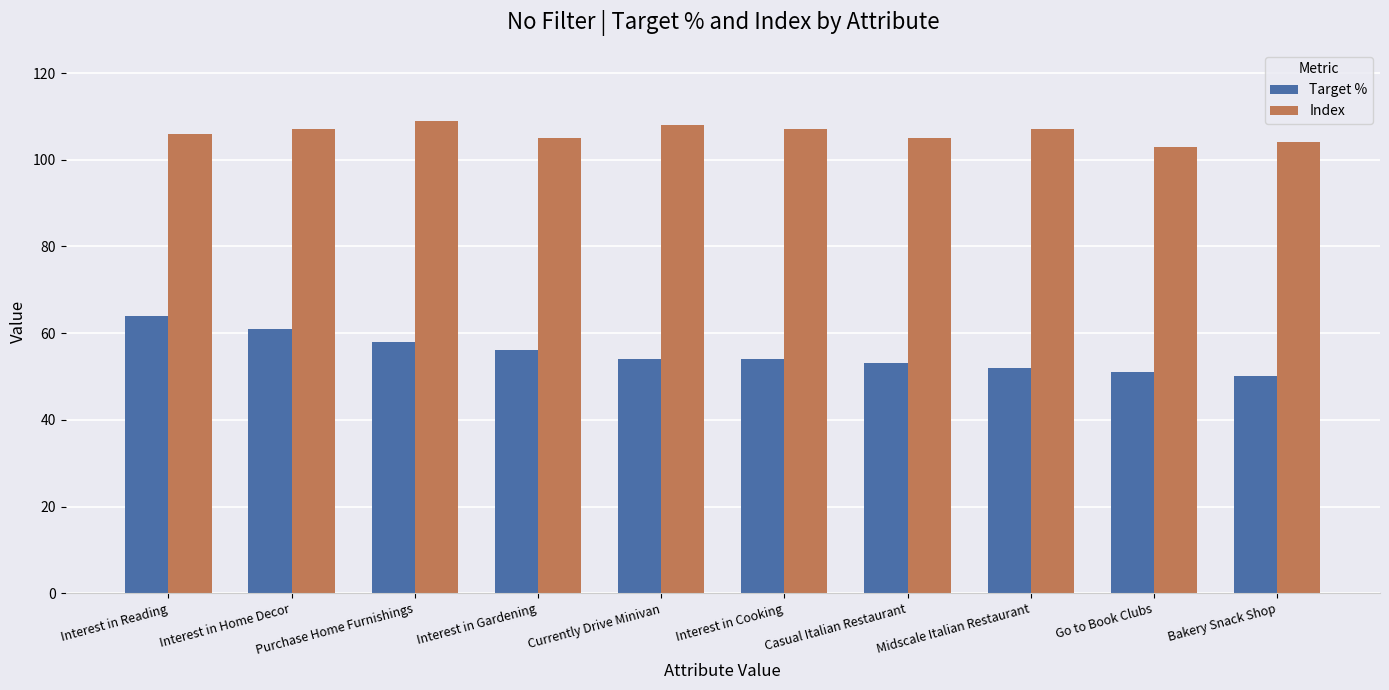

What is the label of the 9th bar from the left?

Go to Book Clubs